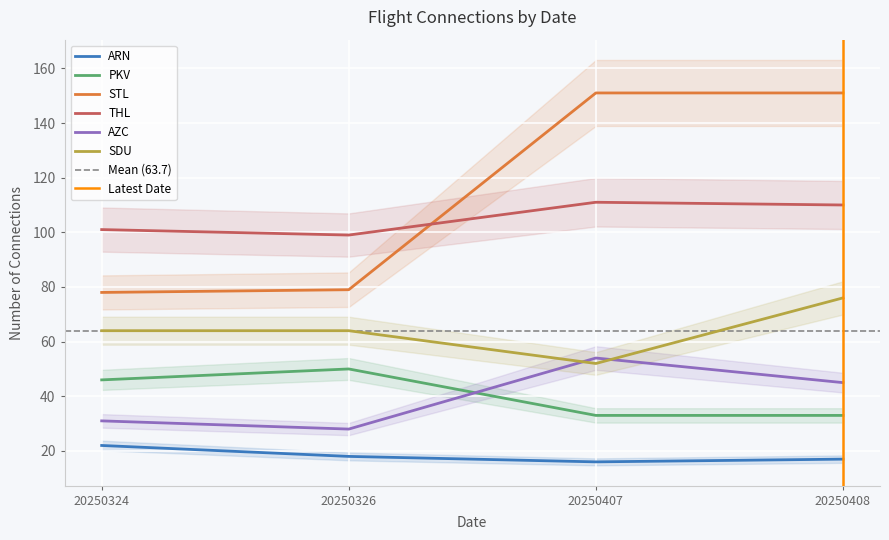

Reading left to right, extract all data points from this chart.

ARN: 20250324=22	20250326=18	20250407=16	20250408=17
PKV: 20250324=46	20250326=50	20250407=33	20250408=33
STL: 20250324=78	20250326=79	20250407=151	20250408=151
THL: 20250324=101	20250326=99	20250407=111	20250408=110
AZC: 20250324=31	20250326=28	20250407=54	20250408=45
SDU: 20250324=64	20250326=64	20250407=52	20250408=76